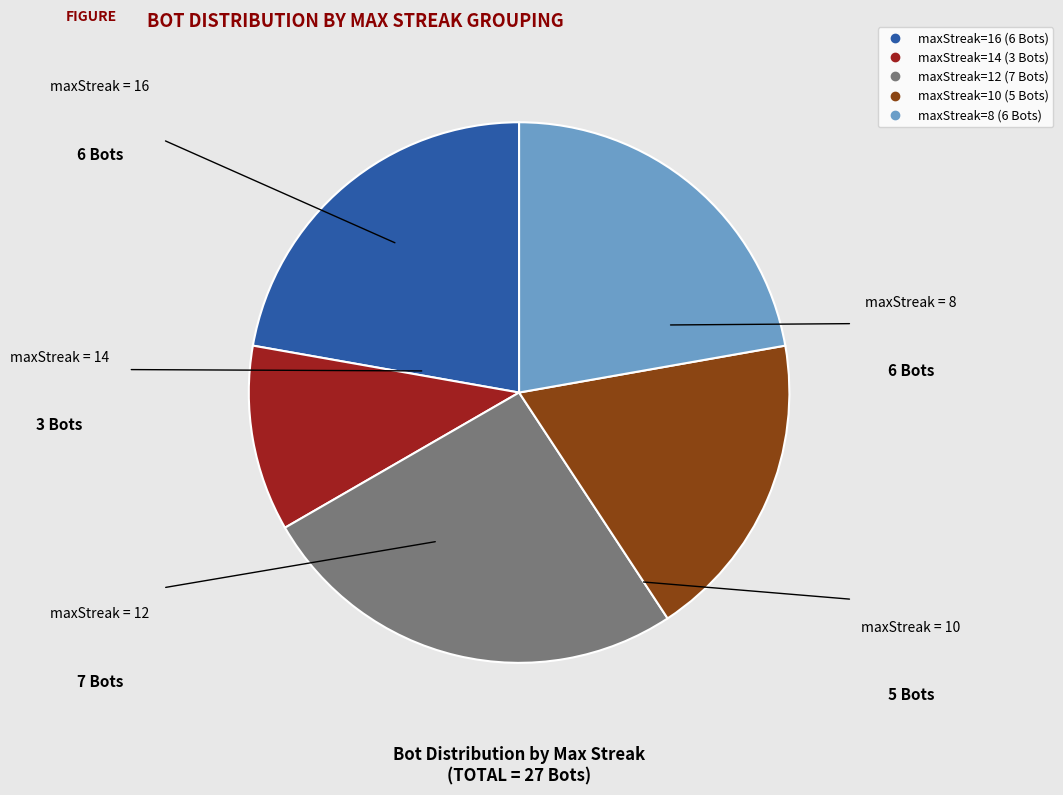

Is there any slice that represents more than half of the pie?

No